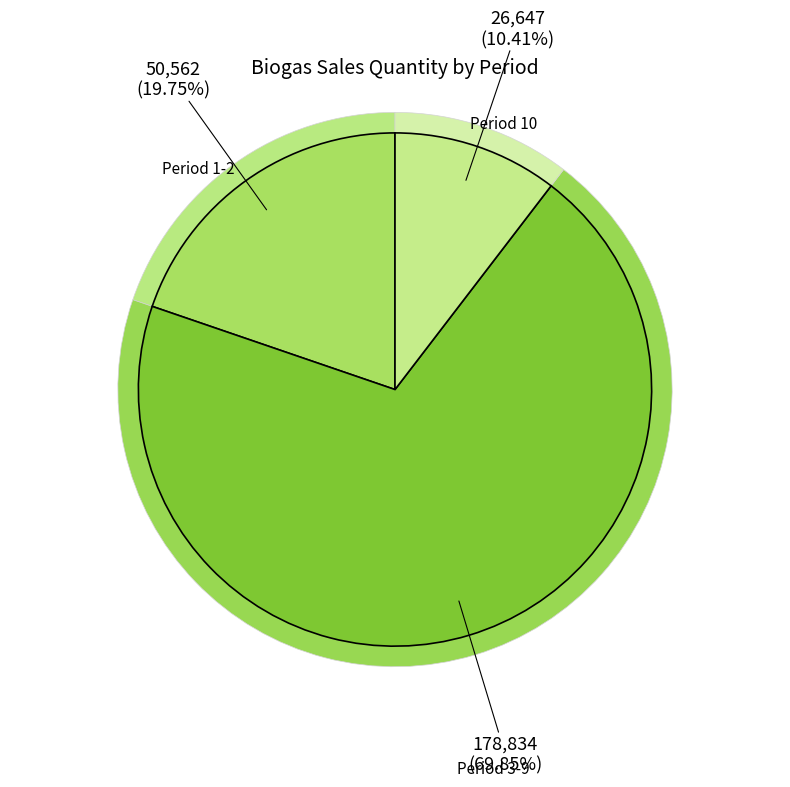

Does 2 account for over 50% of the chart?

No